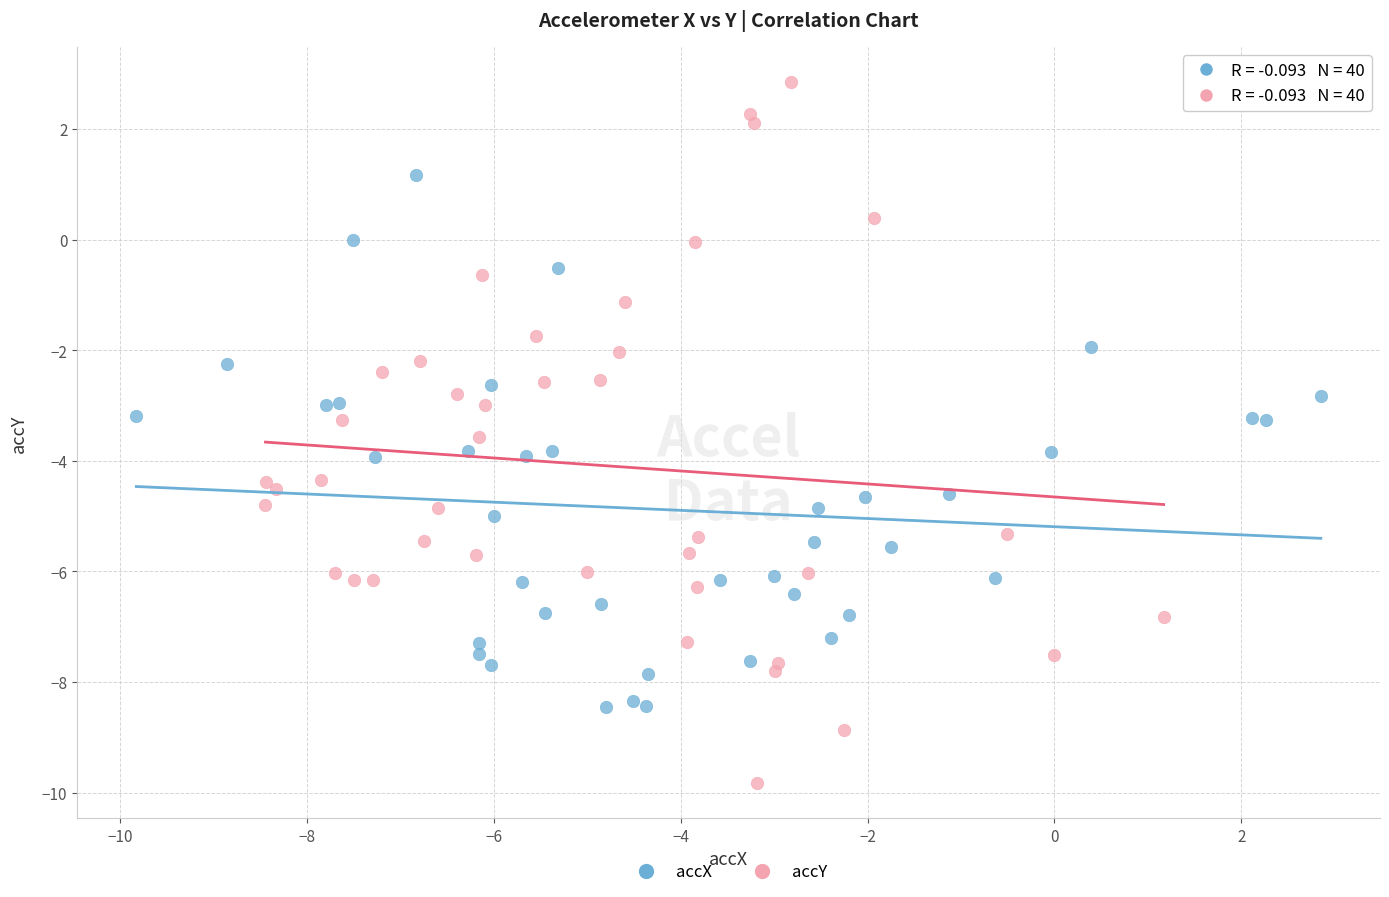

Which series has the largest Y range (max minus min)?

accY